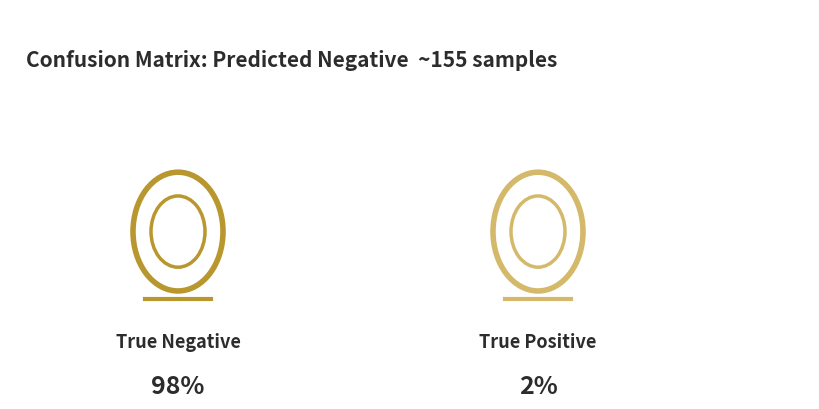

What is the total percentage of True Positive and True Negative?

100.0%